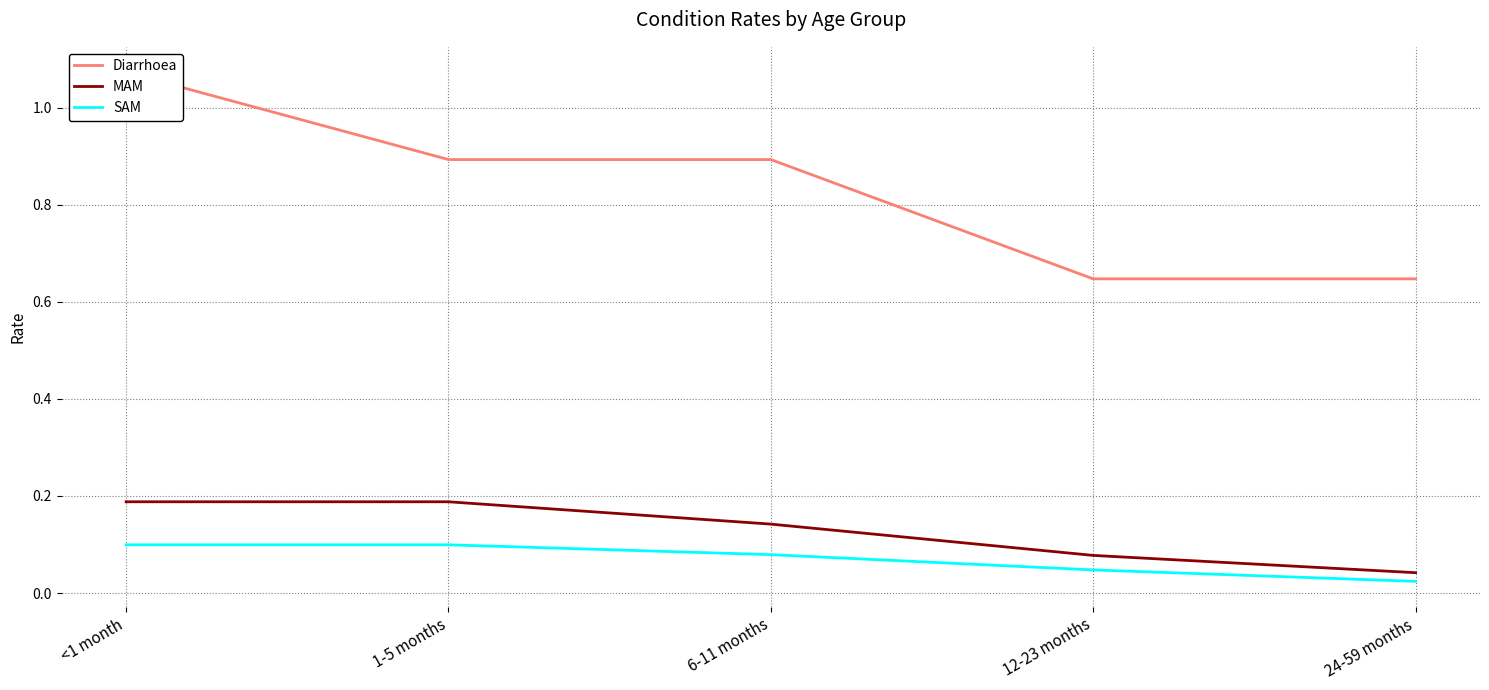

Reading left to right, list all the values displayed in this chart.

Diarrhoea: <1 month=1.1	1-5 months=0.9	6-11 months=0.9	12-23 months=0.6	24-59 months=0.6
MAM: <1 month=0.2	1-5 months=0.2	6-11 months=0.1	12-23 months=0.1	24-59 months=0.0
SAM: <1 month=0.1	1-5 months=0.1	6-11 months=0.1	12-23 months=0.0	24-59 months=0.0